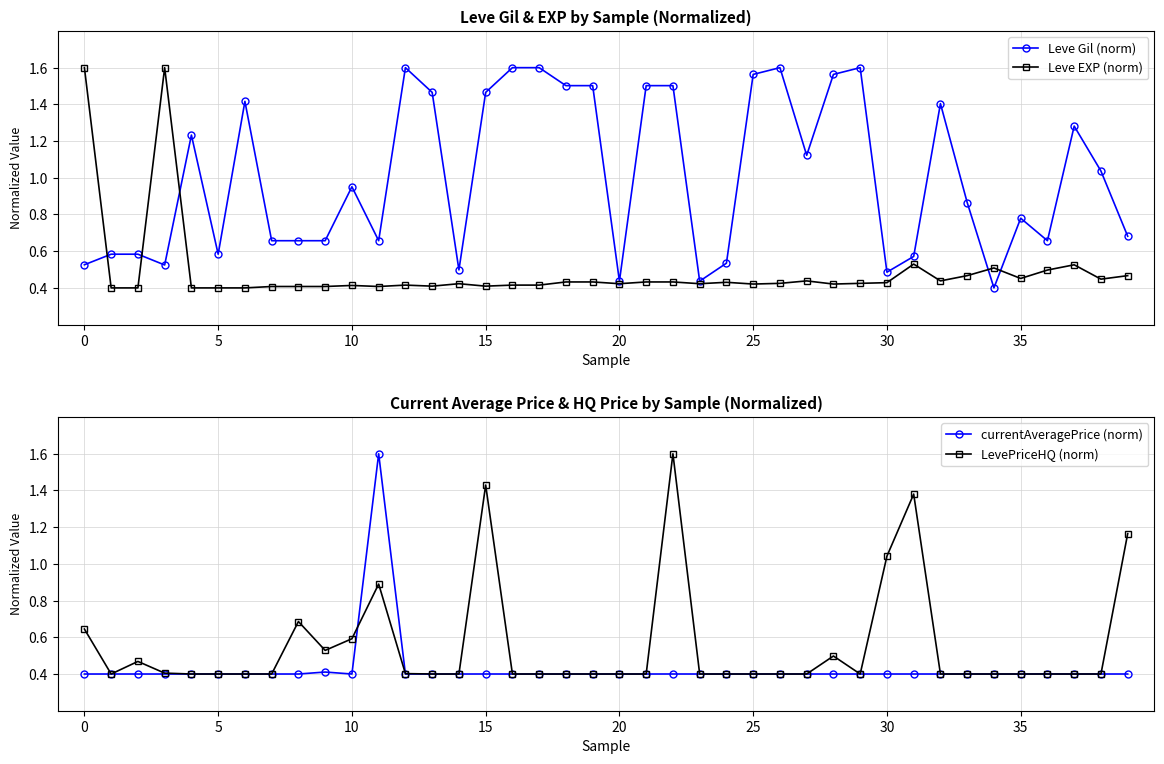

What is the value of the LevePriceHQ (norm) point at the 22nd from the left?

0.4